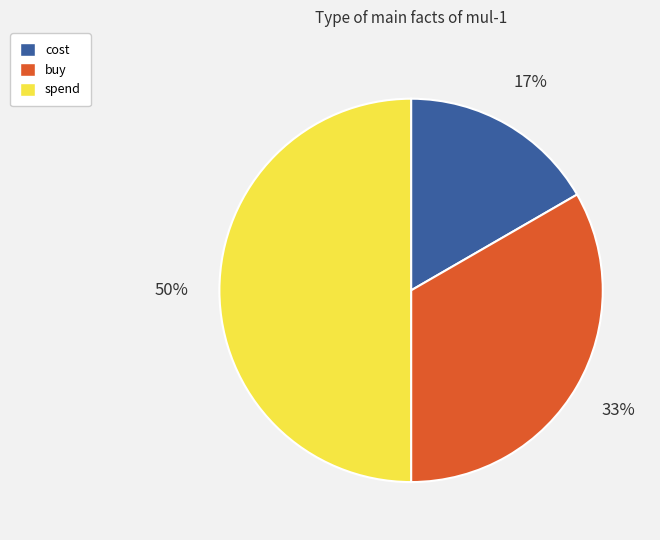

True or false: buy accounts for 40% of the total.

False